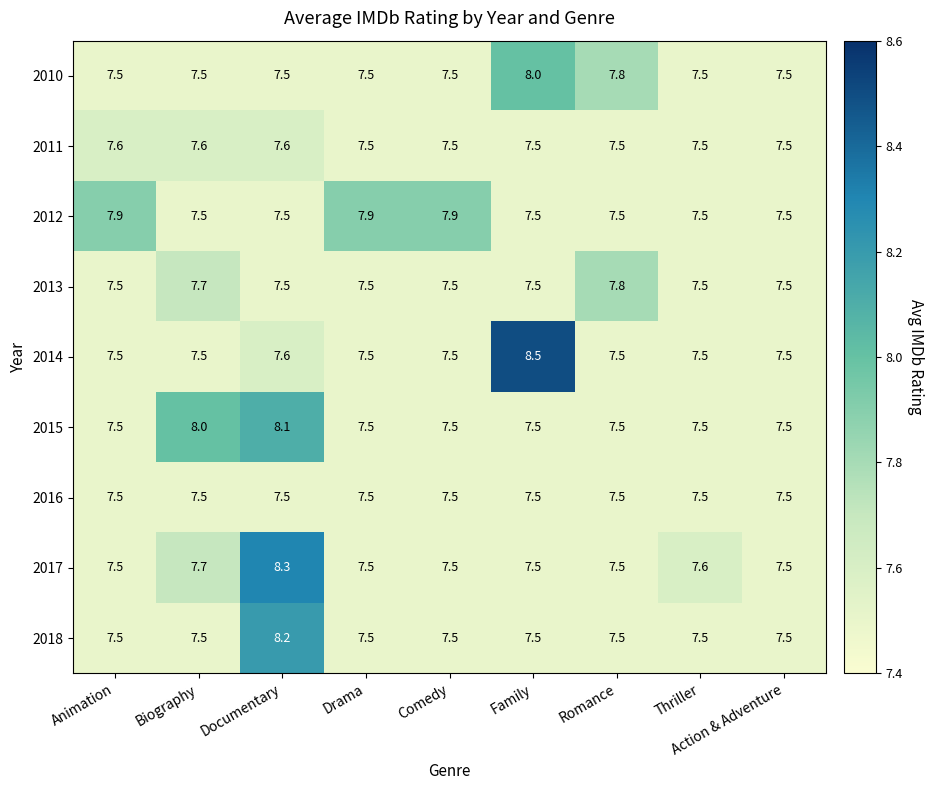

At how many categories does at least one series exceed 7?

9